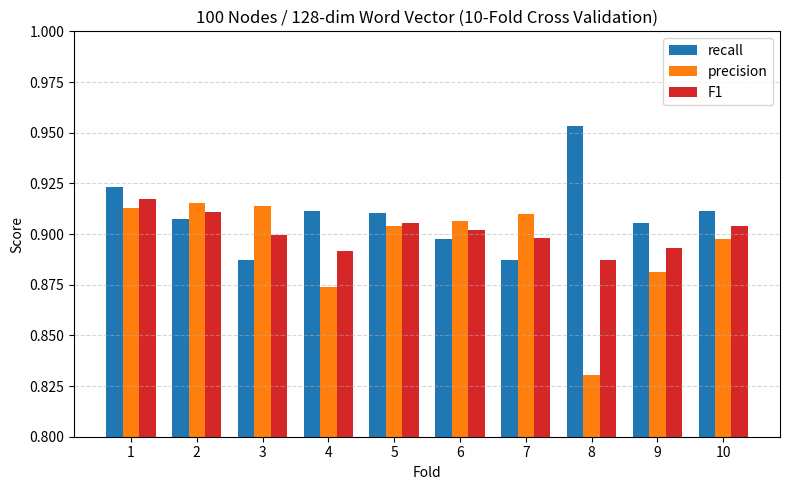

At which category is the sum across all series the highest?

1